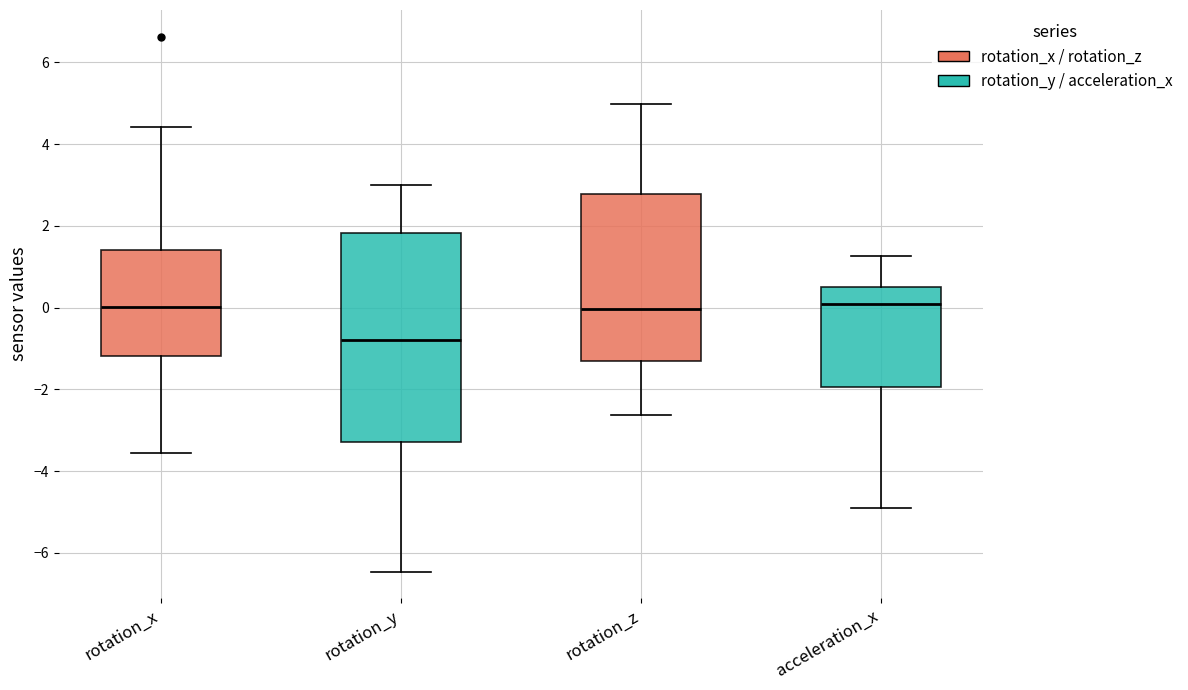

Where does the lower whisker of the box for rotation_x end on the y-axis? The values are not printed on the chart, so give them approximately, as read against the axis.

-3.6